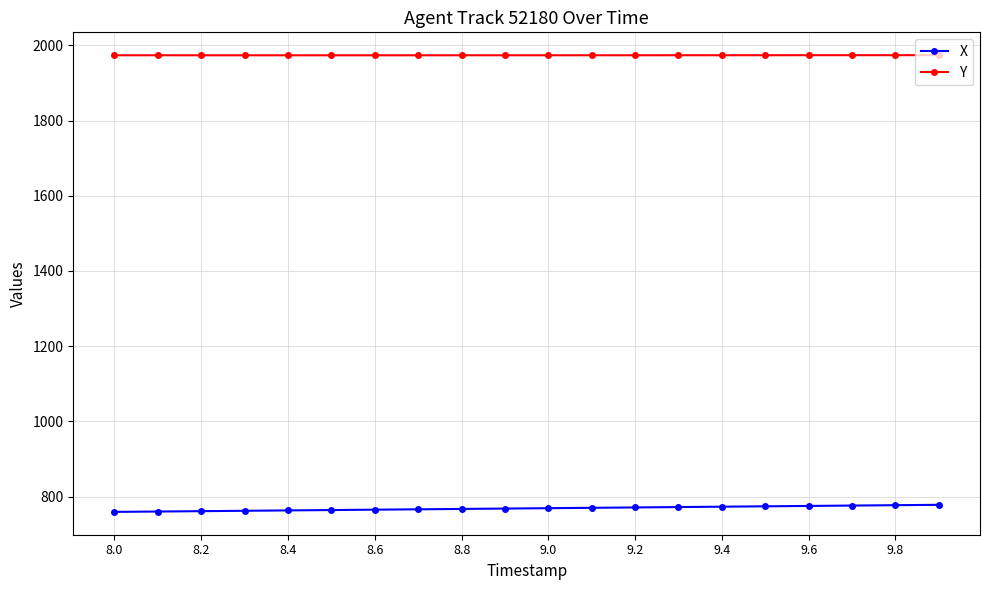

What is the difference between the second highest and second lowest values in the Y series?

0.3